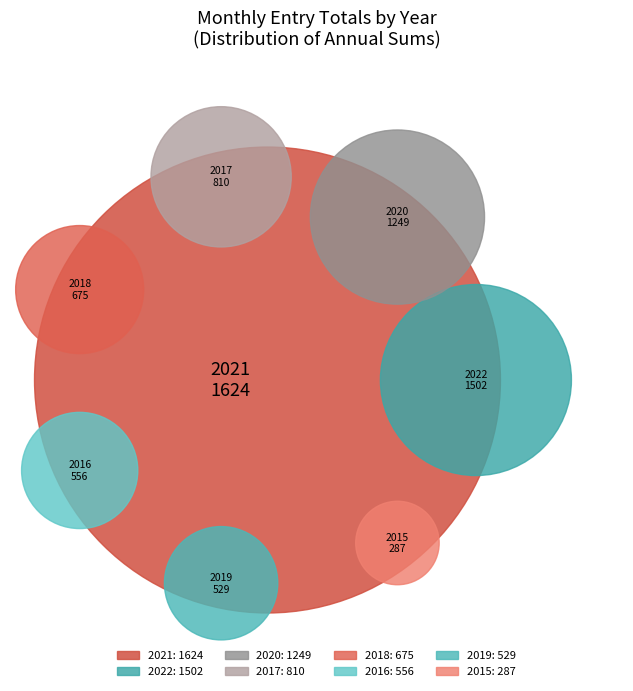

To the nearest percent, what percentage of the pie is 2017?

11%